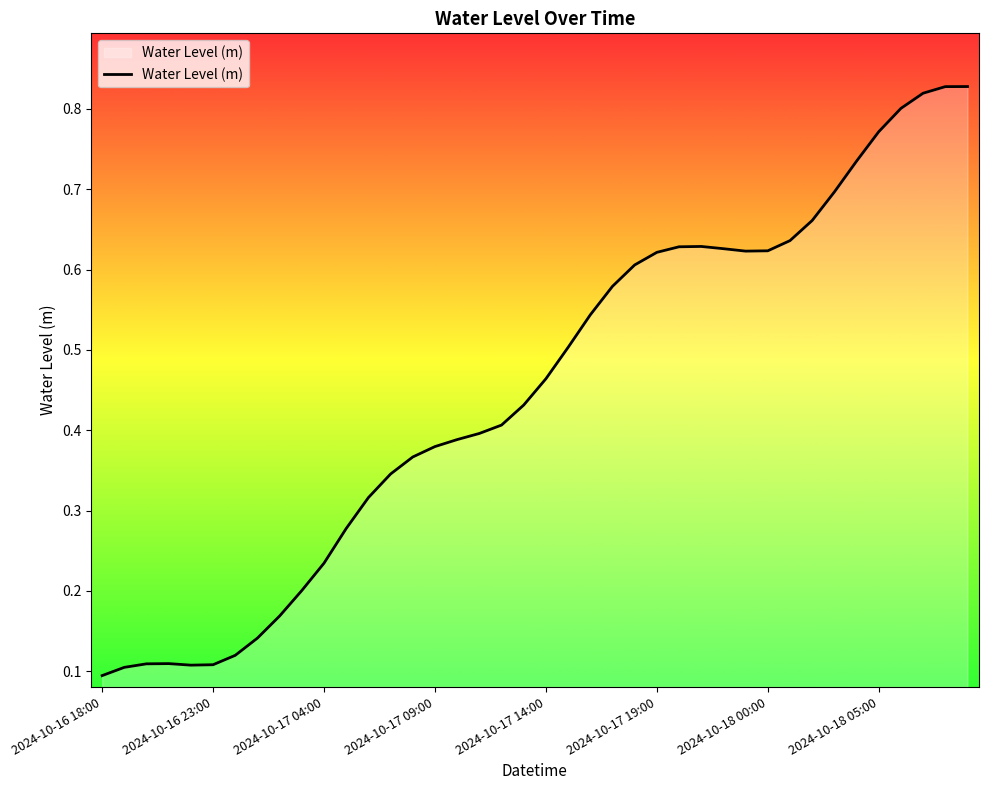

Count the number of data series in this chart.

1